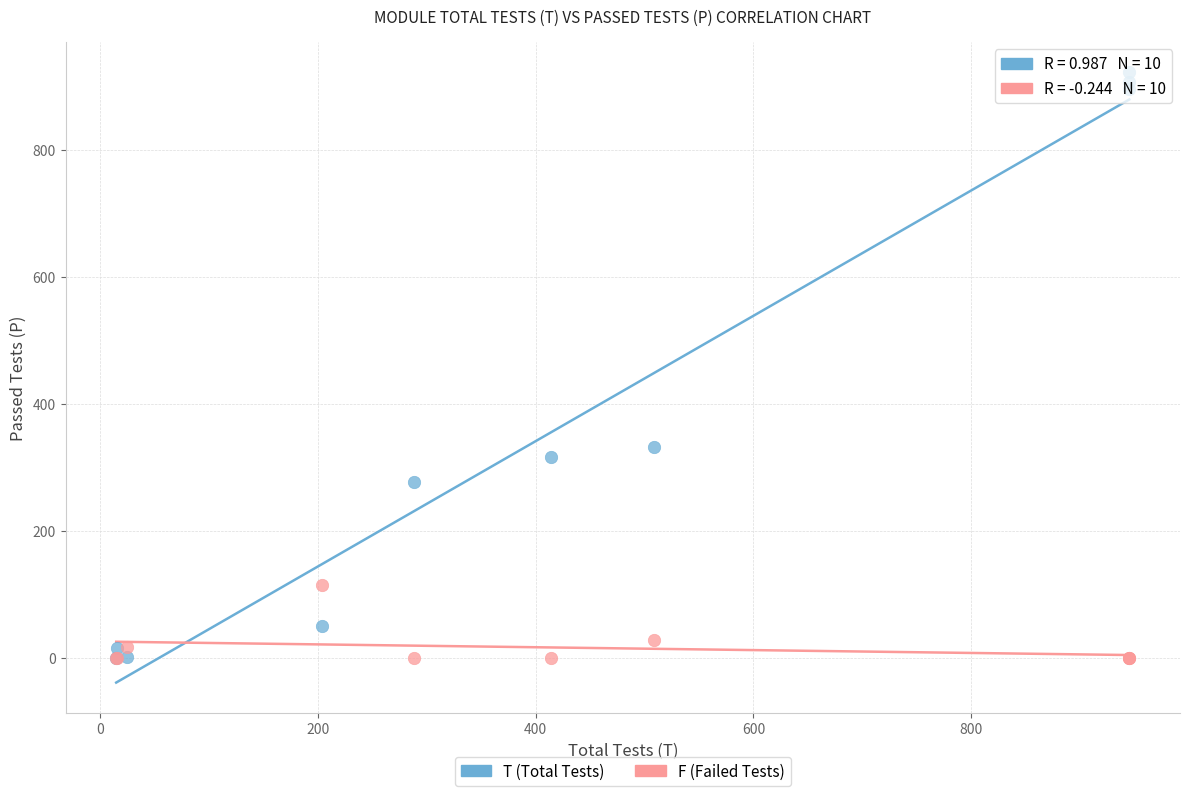

Which series contains the highest Y value?

T (Total Tests)